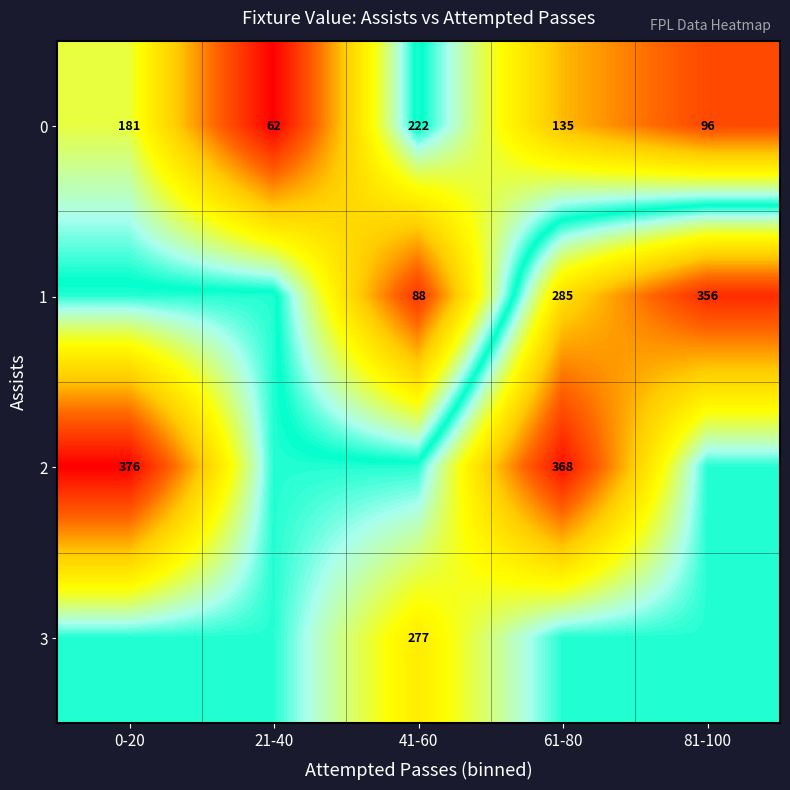

What is the sum of the 3 values at 41-60 and 61-80?

499.3